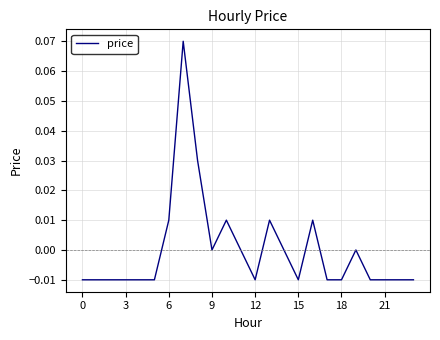

What is the greatest value displayed?

0.1